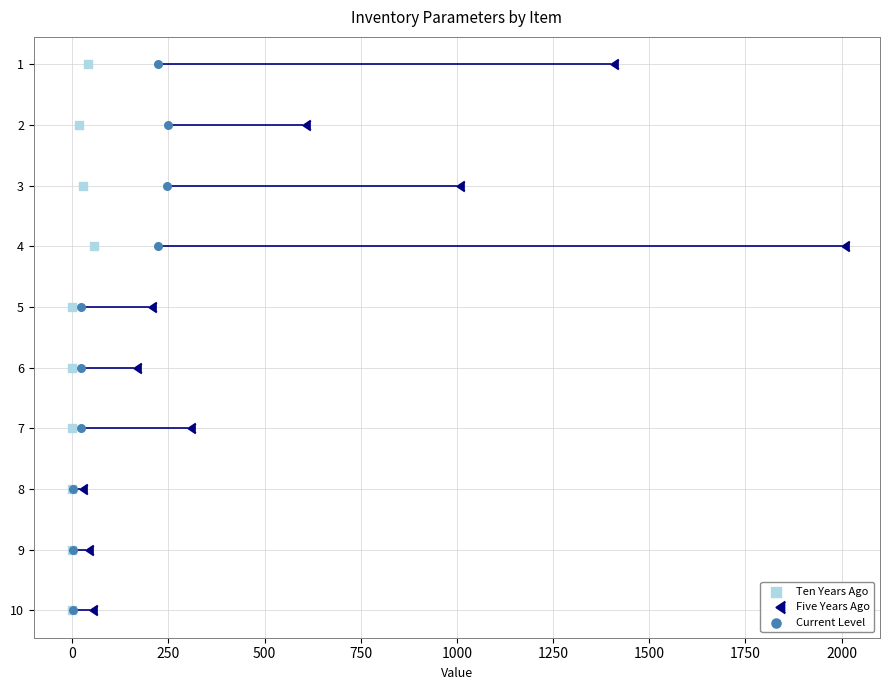

Which series reaches the minimum Y coordinate?

Ten Years Ago